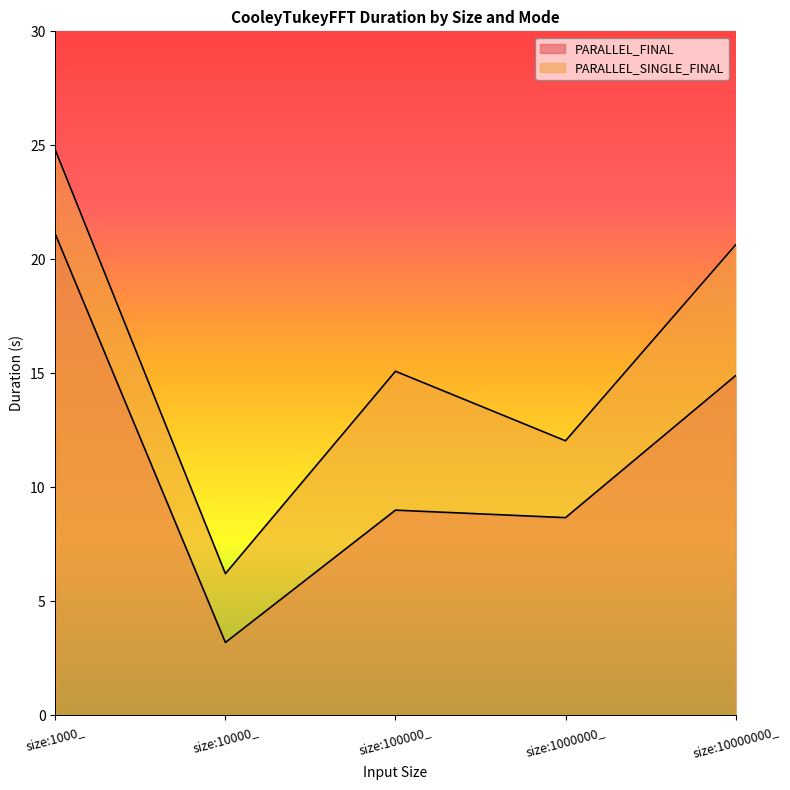

Where does the PARALLEL_FINAL series first go above 8?

size:1000_